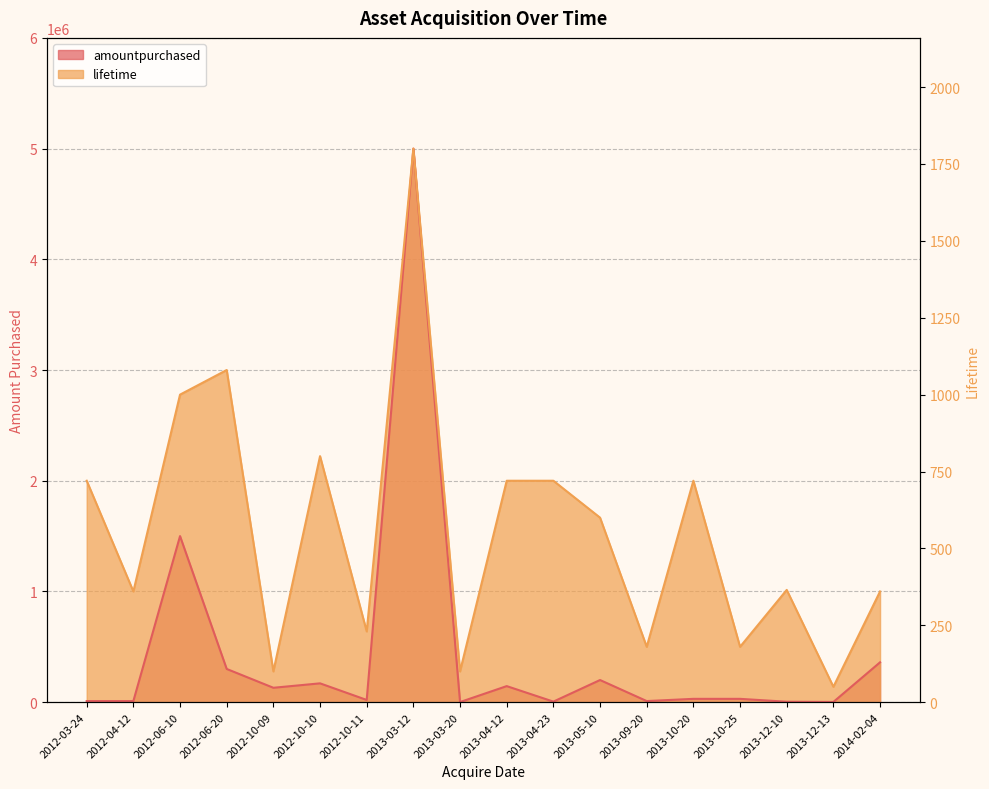

What is the sum of all amountpurchased values?

7927000.0